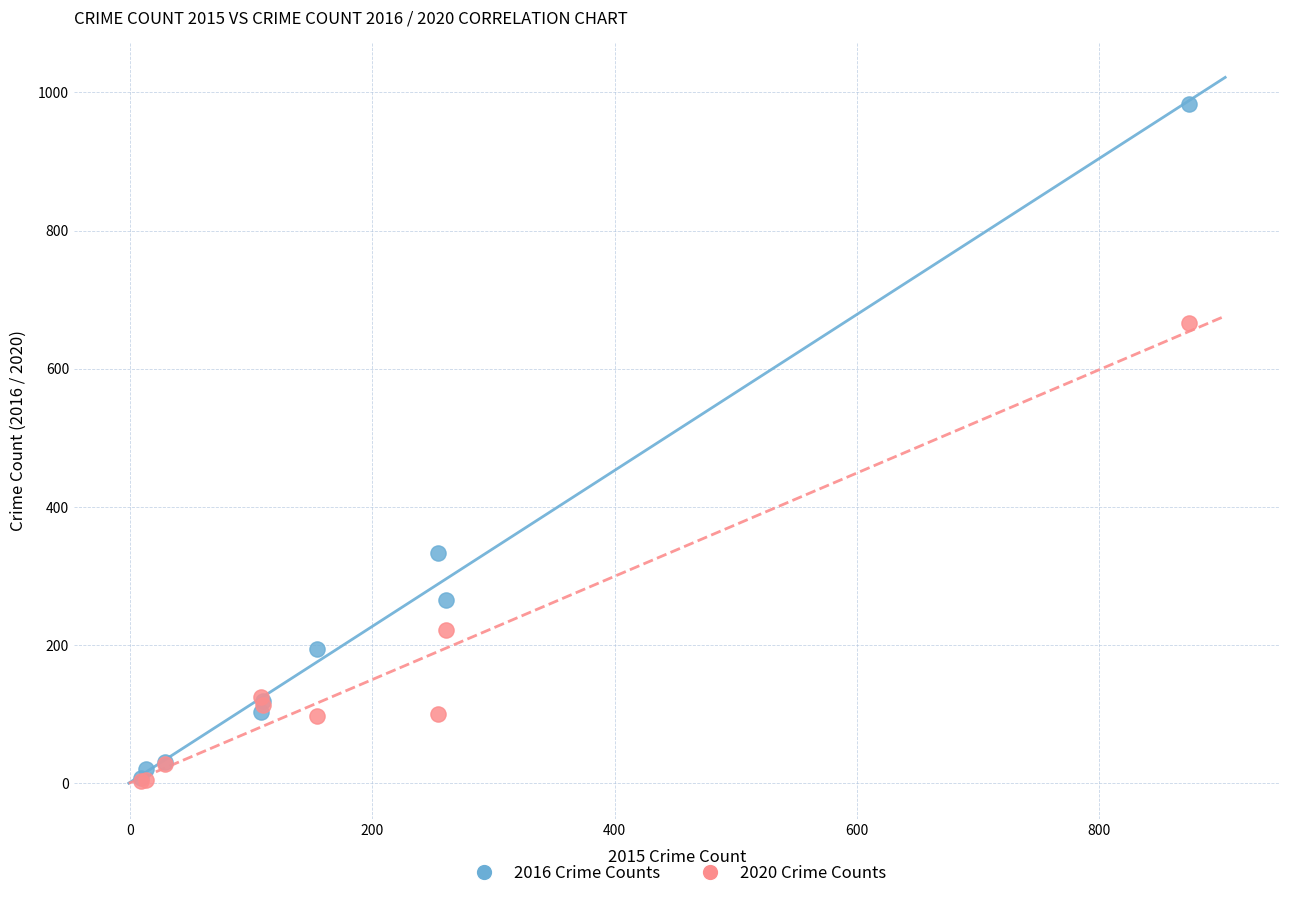

Across all series, what Y value is closest to 493?

333